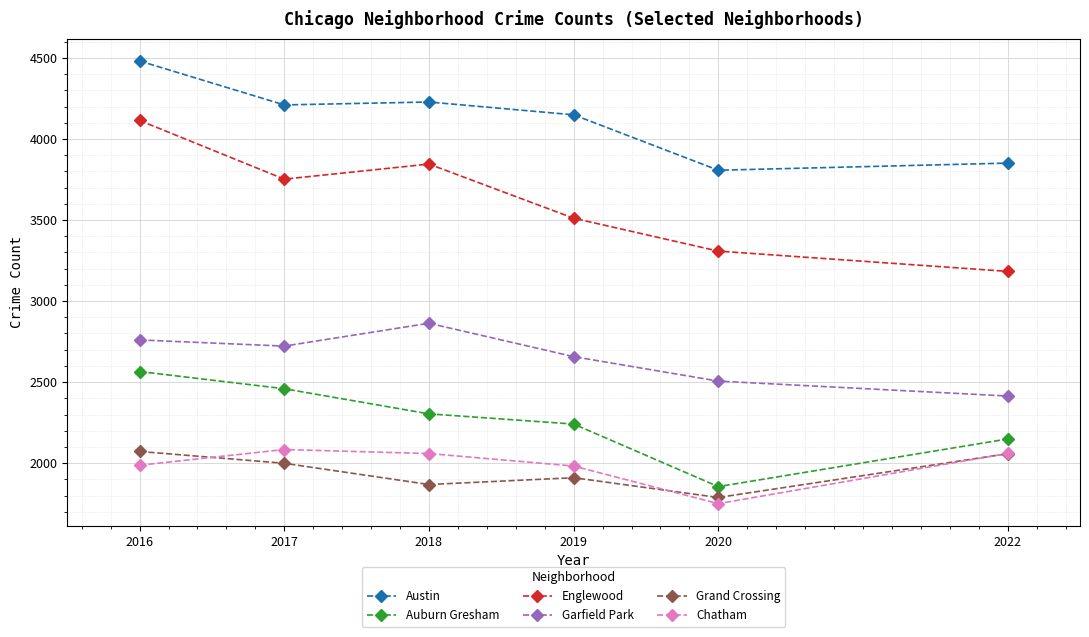

True or false: Englewood and Grand Crossing cross at least once.

False